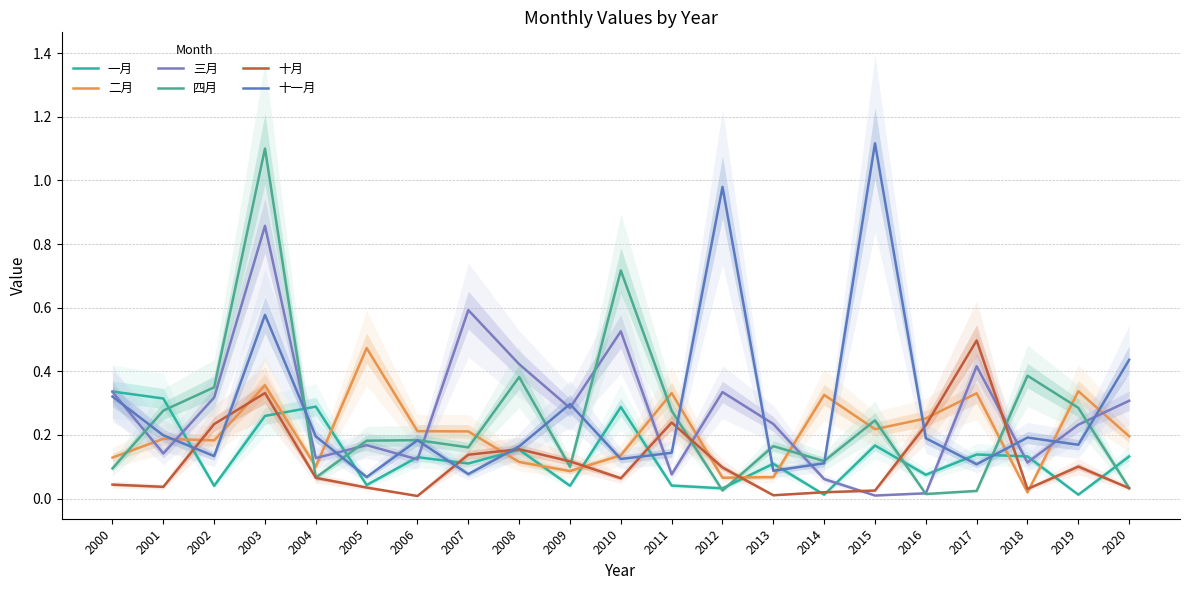

At which category does 三月 reach its first local valley?

2001